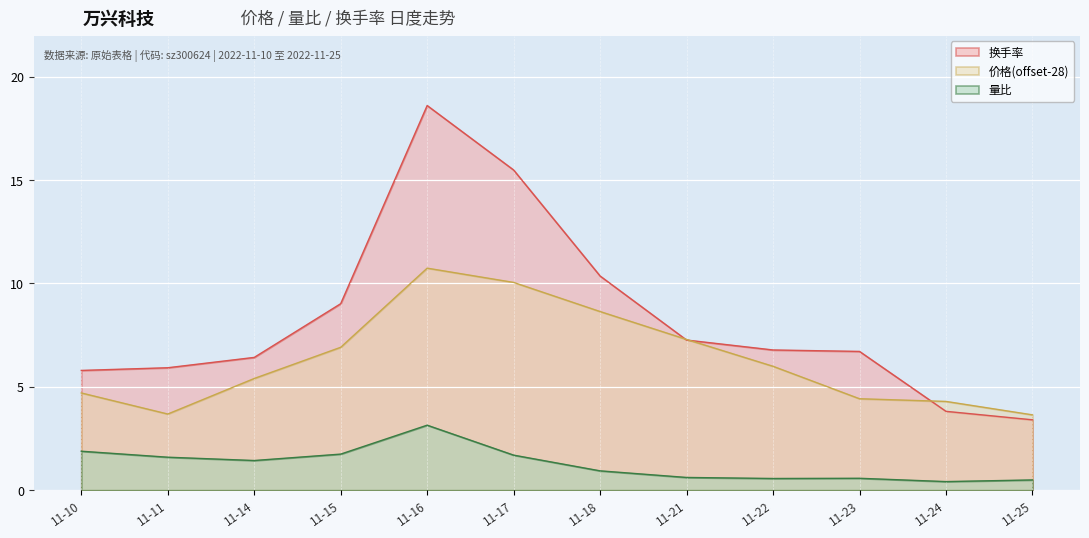

Which series has the widest spread of values?

换手率